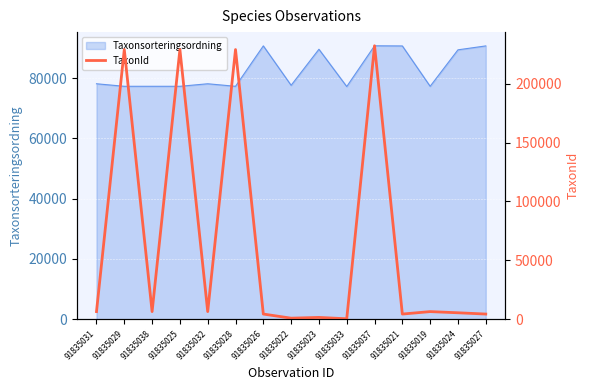

At which label is Taxonsorteringsordning closest to 83938?

91835024